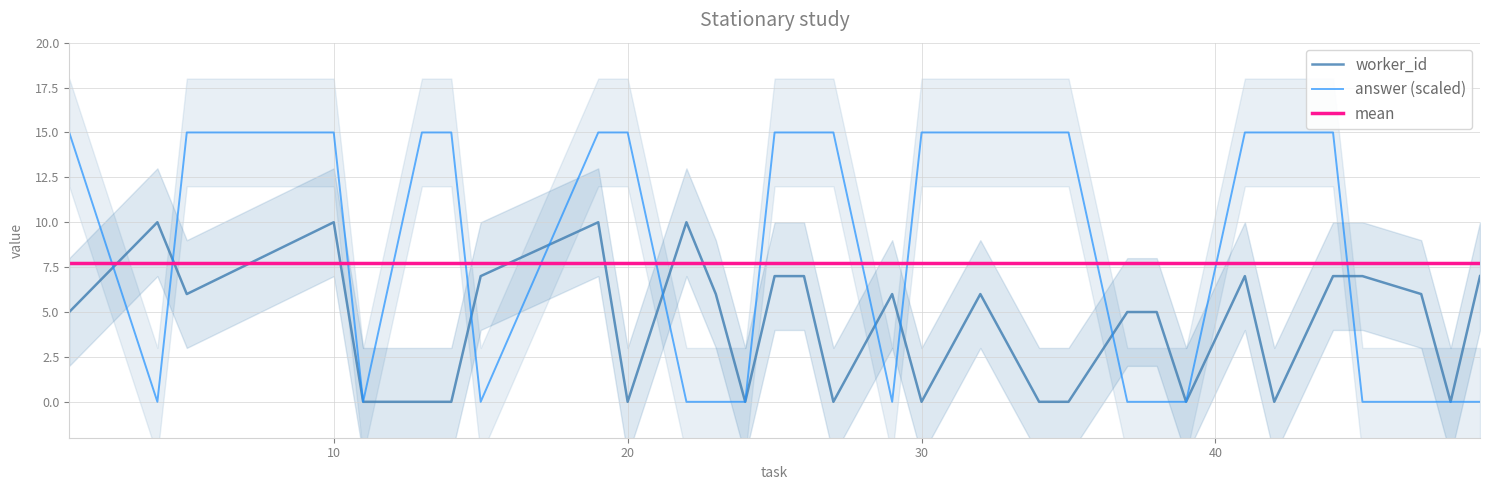

The value of answer (scaled) at 20 is 15. True or false?

True